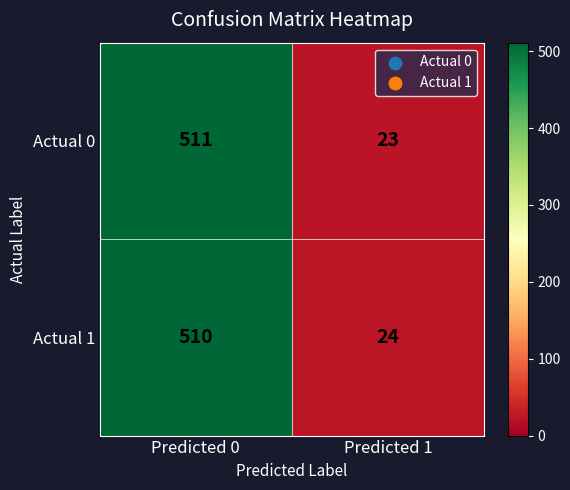

Which series has the largest range (max minus min)?

Actual 0